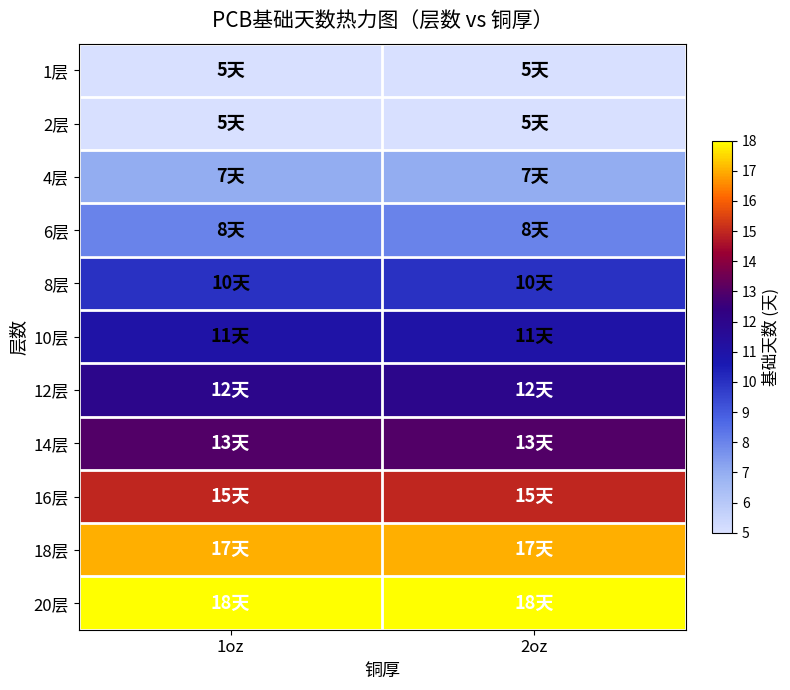

How many series are shown in this chart?

11